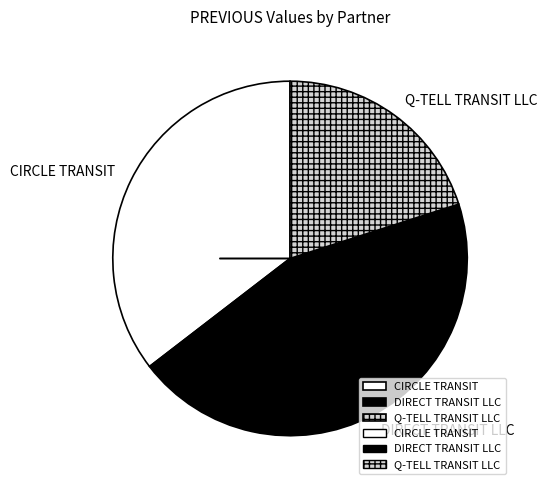

How many segments does this pie chart have?

3